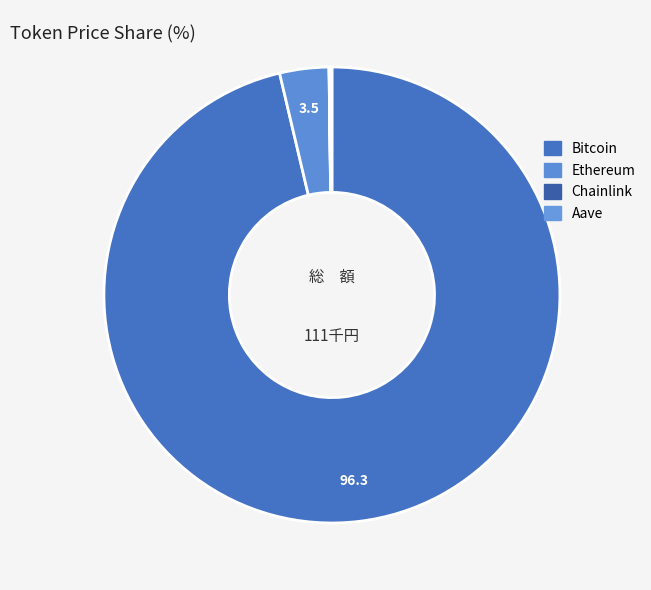

Count the number of slices in the pie.

4